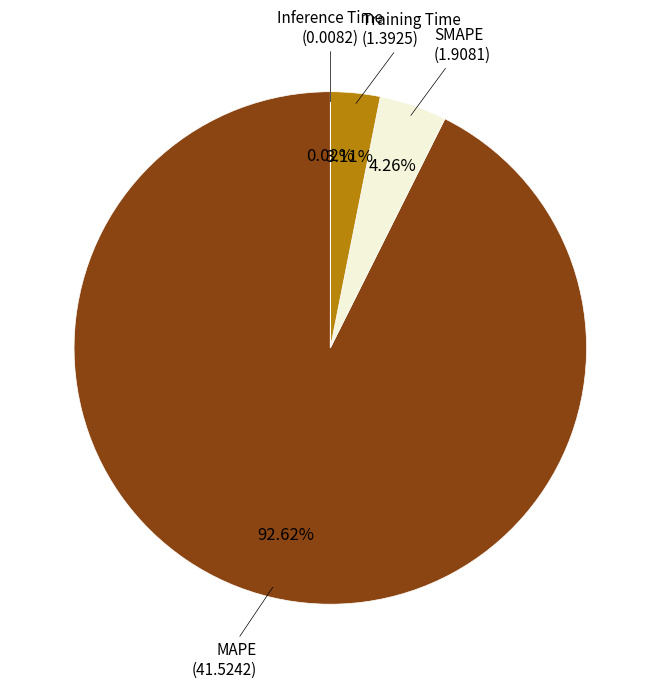

To the nearest percent, what portion does SMAPE represent?

4%